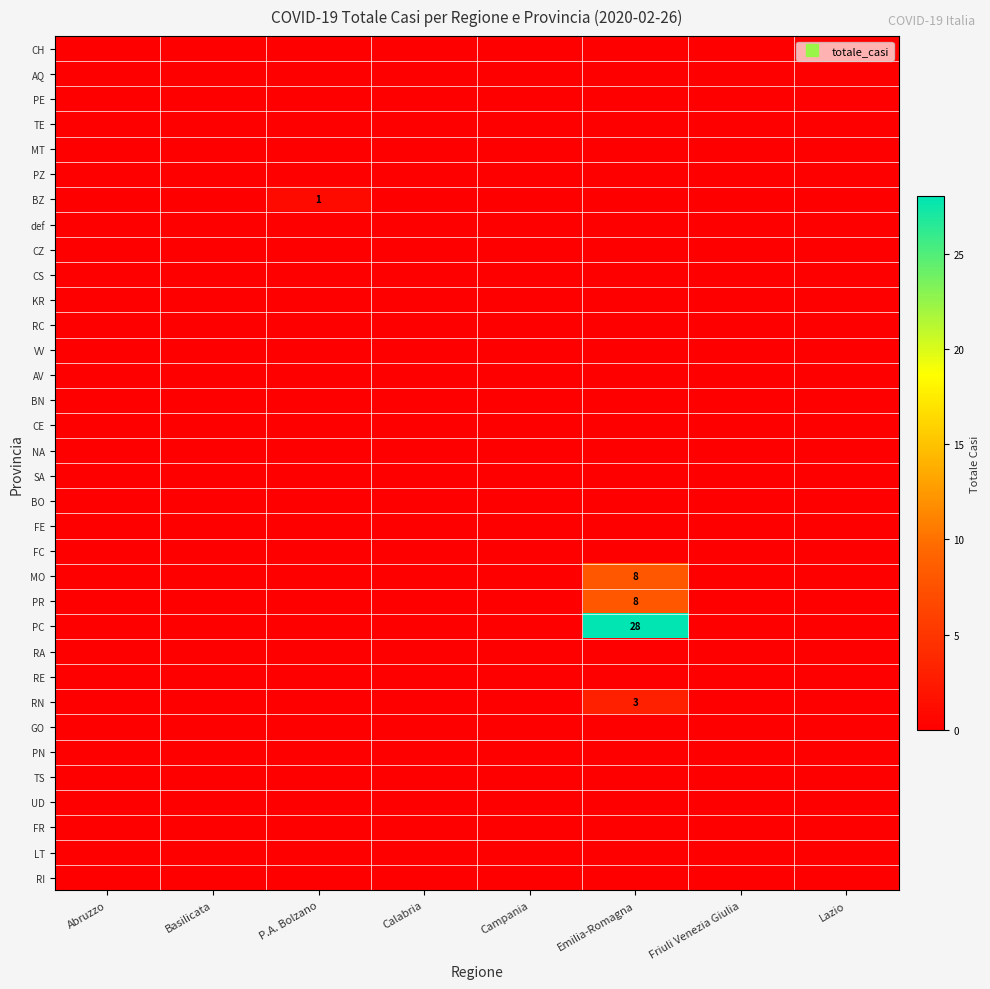

Which series has the widest spread of values?

PC